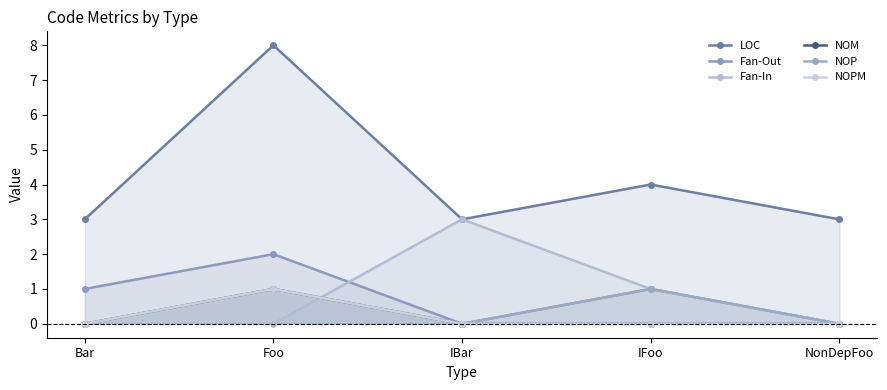

Where is the first local maximum for Fan-Out?

Foo